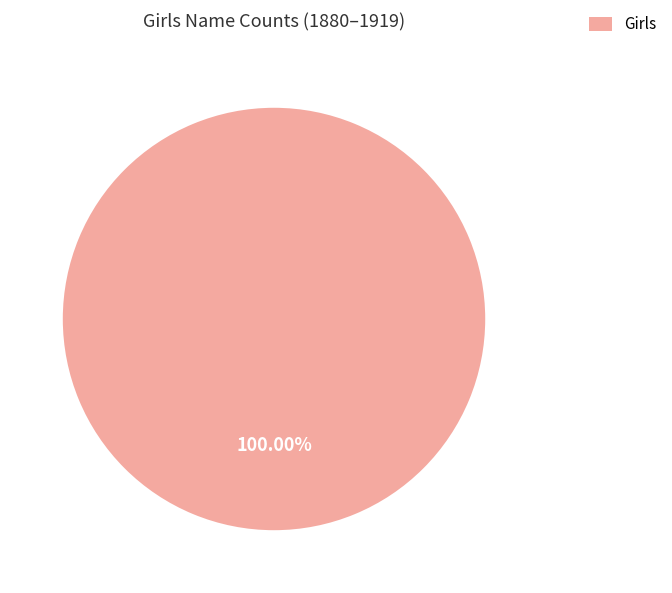

Rank the categories by value from highest to lowest.

Girls